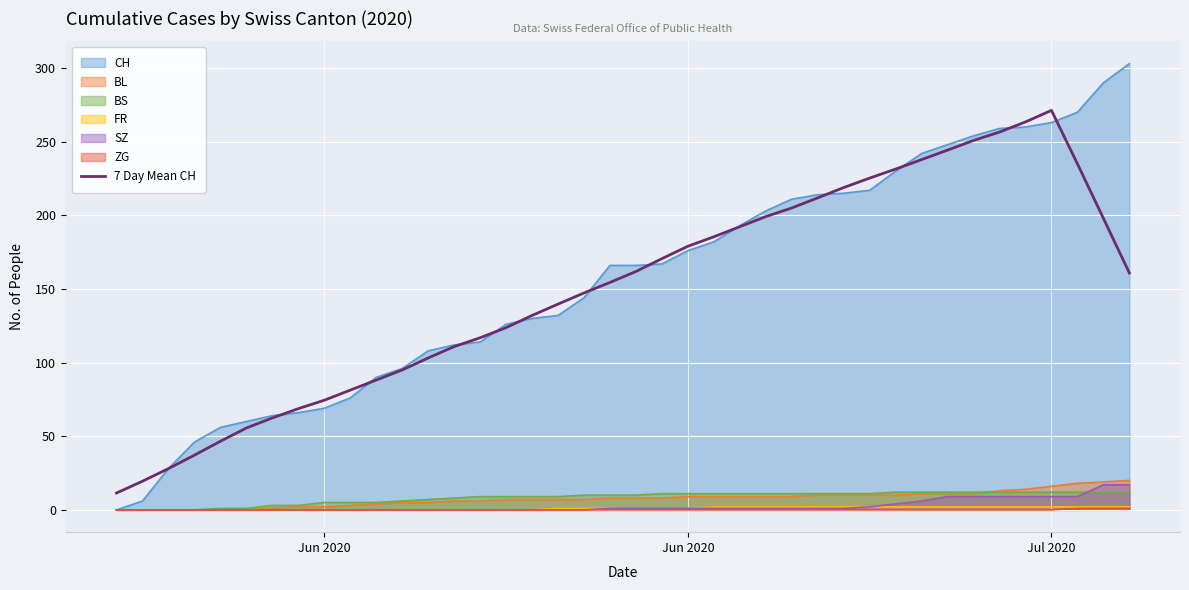

At which category does the data reach its first local peak?

Jul 2020